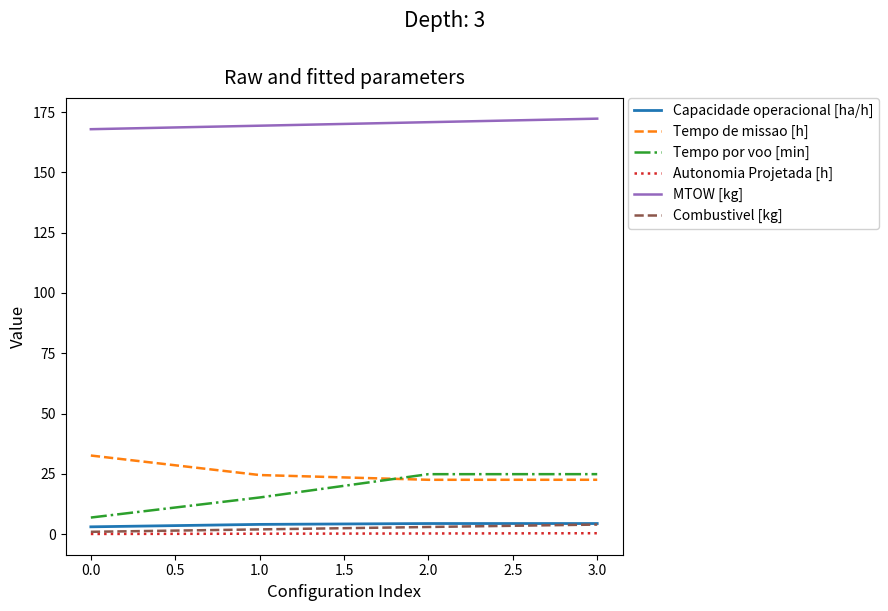

What position from the right is 0.0?

4